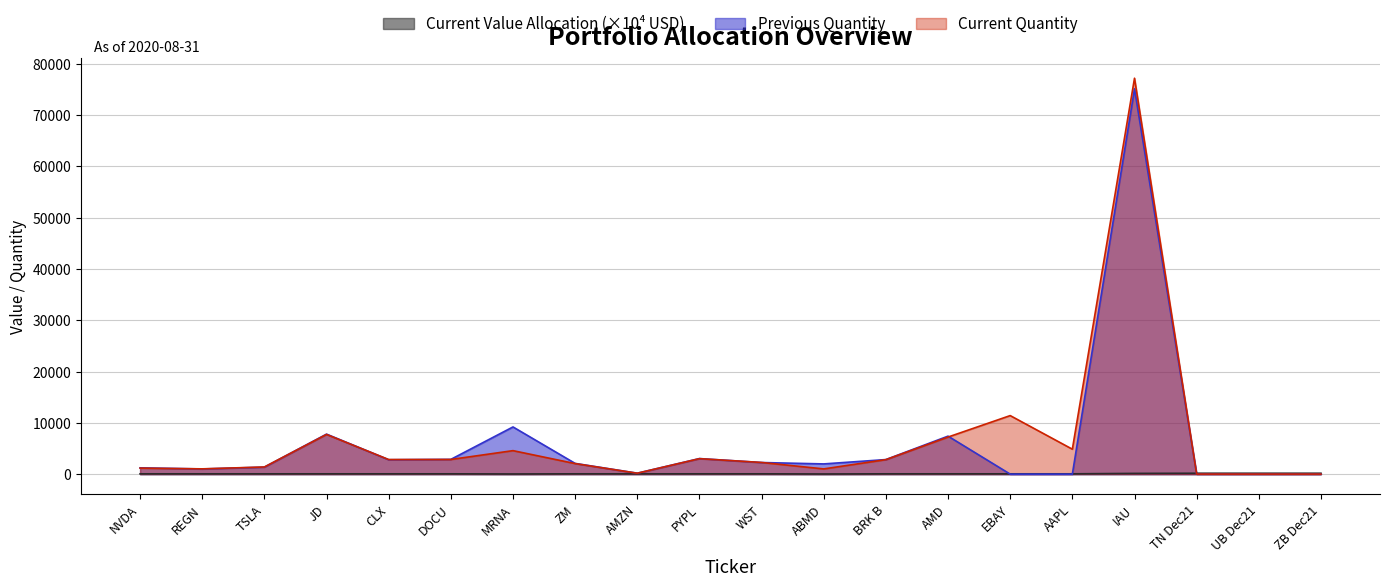

What is the label of the 16th point from the left?

AAPL